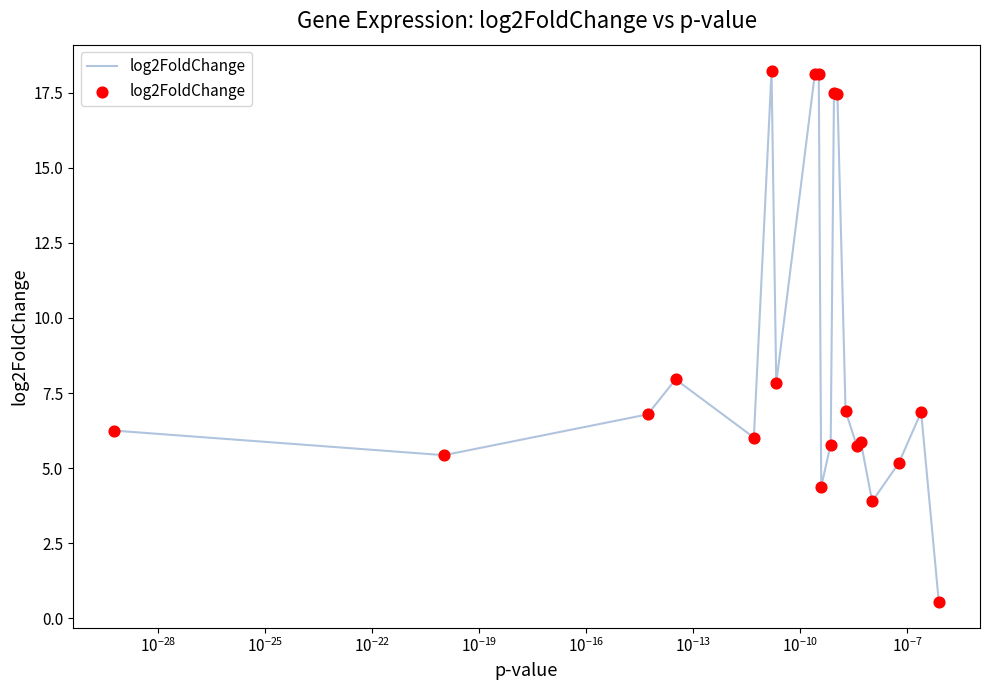

What is the greatest value displayed?

18.2